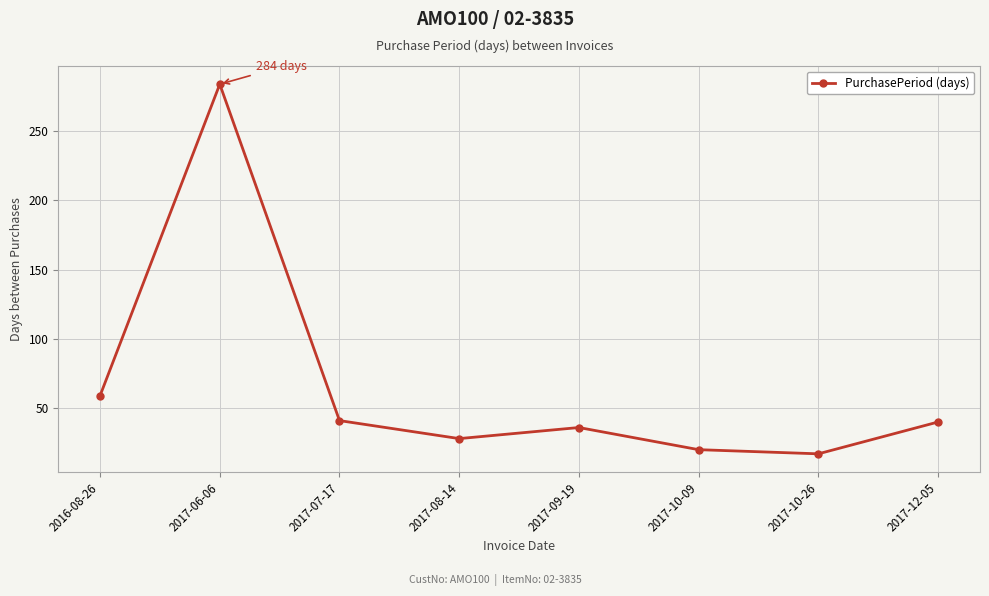

What is the greatest value displayed?

284